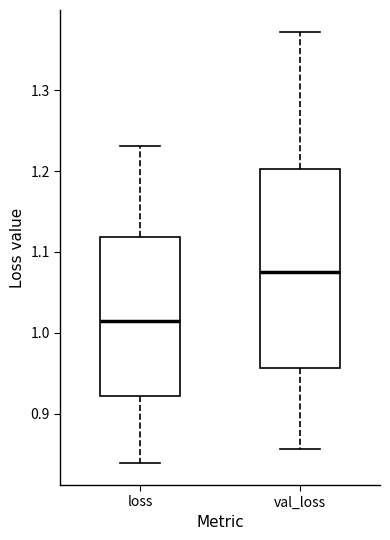

Which box is the tallest, from its lower edge to its upper edge?

val_loss